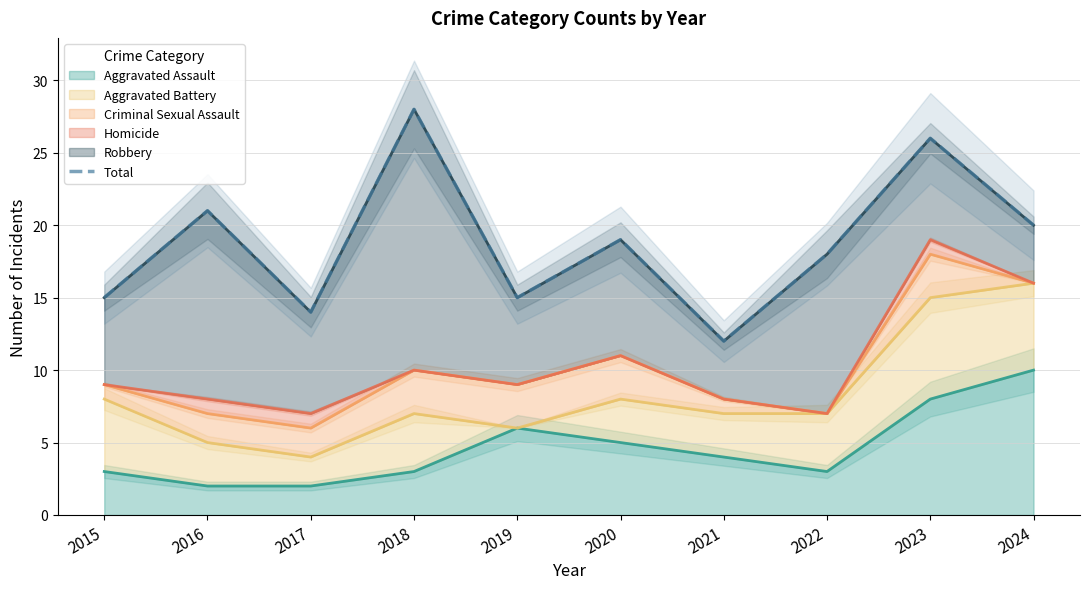

Reading right to left, list all the values displayed in this chart.

2024=20	2023=26	2022=18	2021=12	2020=19	2019=15	2018=28	2017=14	2016=21	2015=15